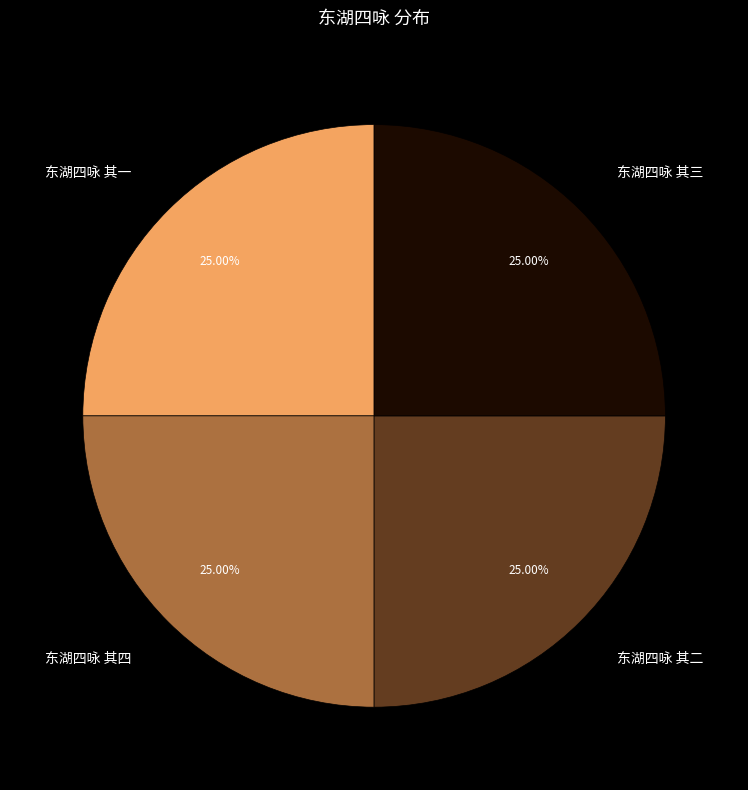

What is the ratio of the value at 东湖四咏 其四 to the value at 东湖四咏 其二?

1.0